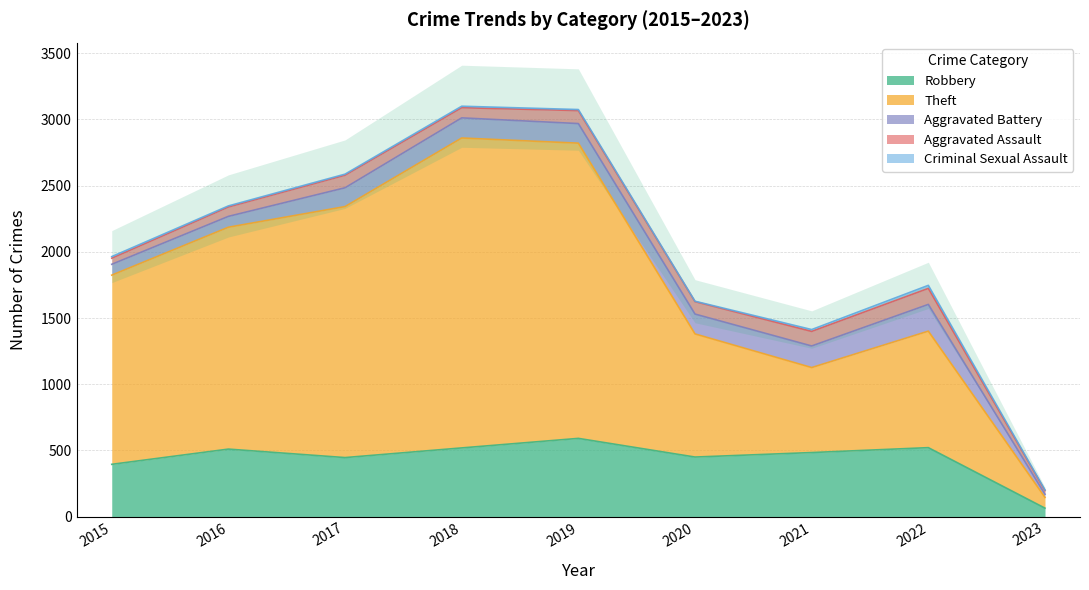

What are all the series names shown in the legend?

Robbery, Theft, Aggravated Battery, Aggravated Assault, Criminal Sexual Assault